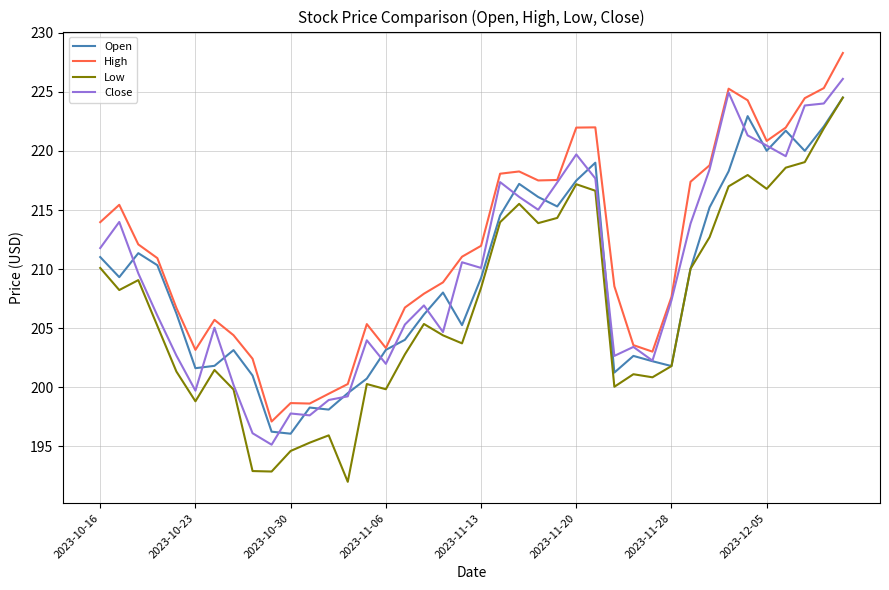

Which series has the widest spread of values?

Low